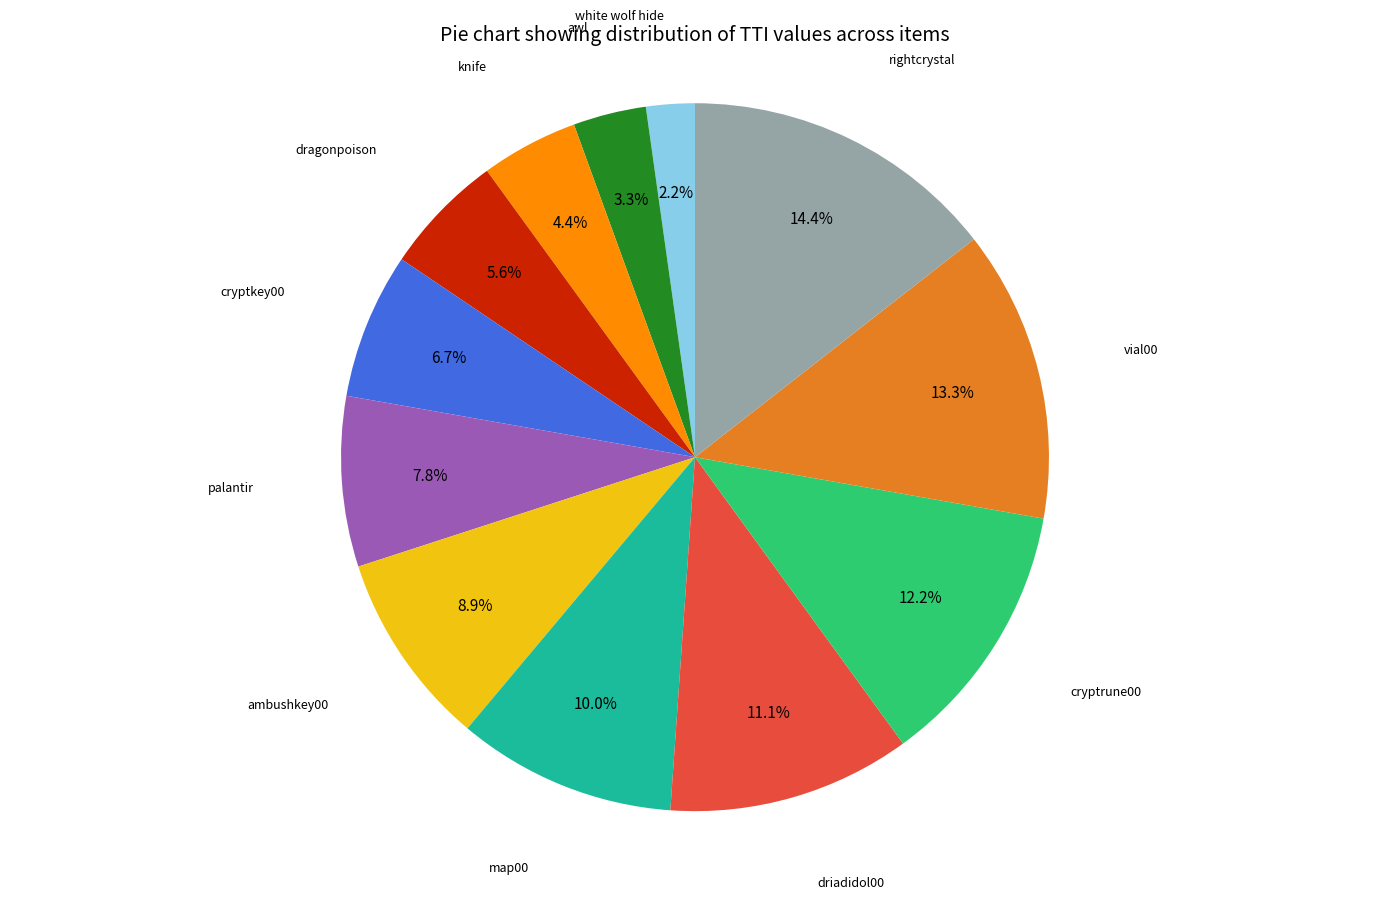

Is there a majority slice in this chart?

No